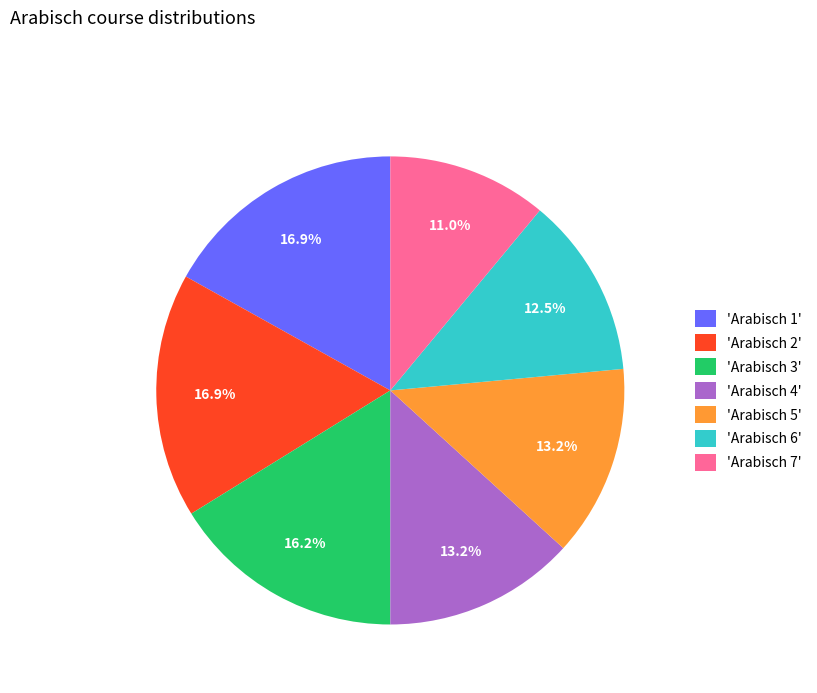

Which category has the smallest portion of the pie?

'Arabisch 7'